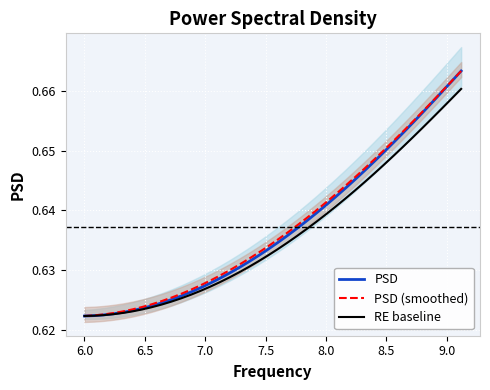

Reading left to right, extract all data points from this chart.

PSD: 0.6	0.6	0.6	0.6	0.6	0.6	0.6	0.6	0.6	0.6	0.6	0.6	0.6	0.6	0.6	0.6	0.6	0.6	0.6	0.6	0.6	0.6	0.6	0.6	0.6	0.6	0.6	0.6	0.6	0.6	0.6	0.6	0.7	0.7	0.7	0.7	0.7	0.7	0.7	0.7
PSD (smoothed): 0.6	0.6	0.6	0.6	0.6	0.6	0.6	0.6	0.6	0.6	0.6	0.6	0.6	0.6	0.6	0.6	0.6	0.6	0.6	0.6	0.6	0.6	0.6	0.6	0.6	0.6	0.6	0.6	0.6	0.6	0.6	0.7	0.7	0.7	0.7	0.7	0.7	0.7	0.7	0.7
RE baseline: 0.6	0.6	0.6	0.6	0.6	0.6	0.6	0.6	0.6	0.6	0.6	0.6	0.6	0.6	0.6	0.6	0.6	0.6	0.6	0.6	0.6	0.6	0.6	0.6	0.6	0.6	0.6	0.6	0.6	0.6	0.6	0.6	0.6	0.7	0.7	0.7	0.7	0.7	0.7	0.7